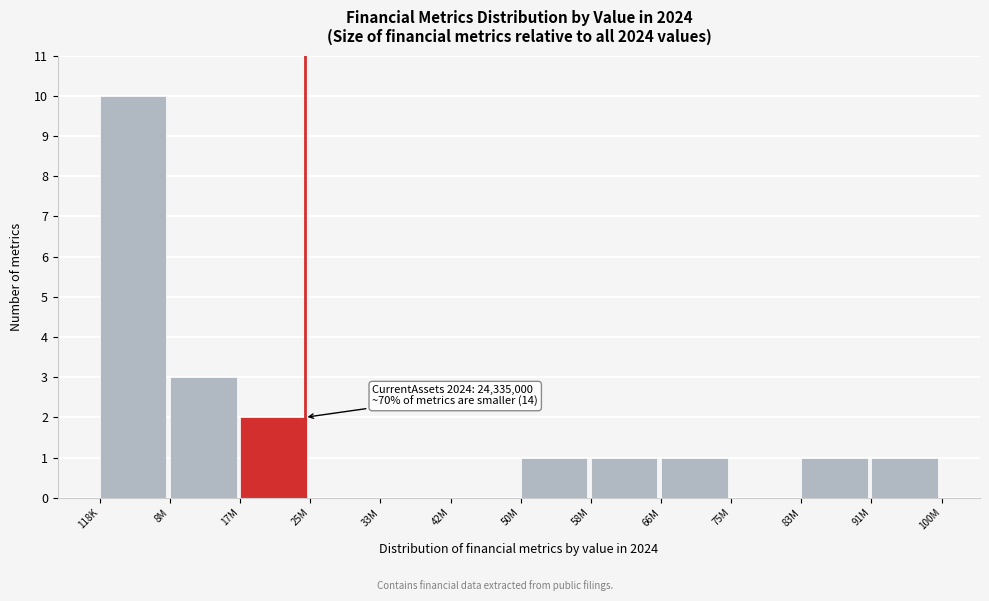

Reading left to right, extract all data points from this chart.

118K=10	8M=3	17M=2	25M=0	33M=0	42M=0	50M=1	58M=1	66M=1	75M=0	83M=1	91M=1